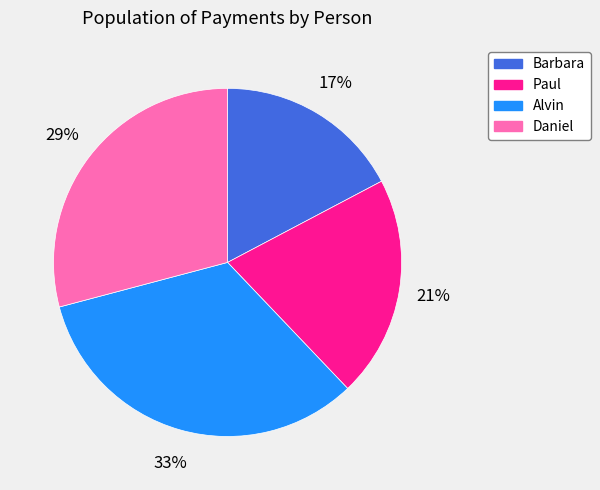

Rank the categories by value from lowest to highest.

Barbara, Paul, Daniel, Alvin